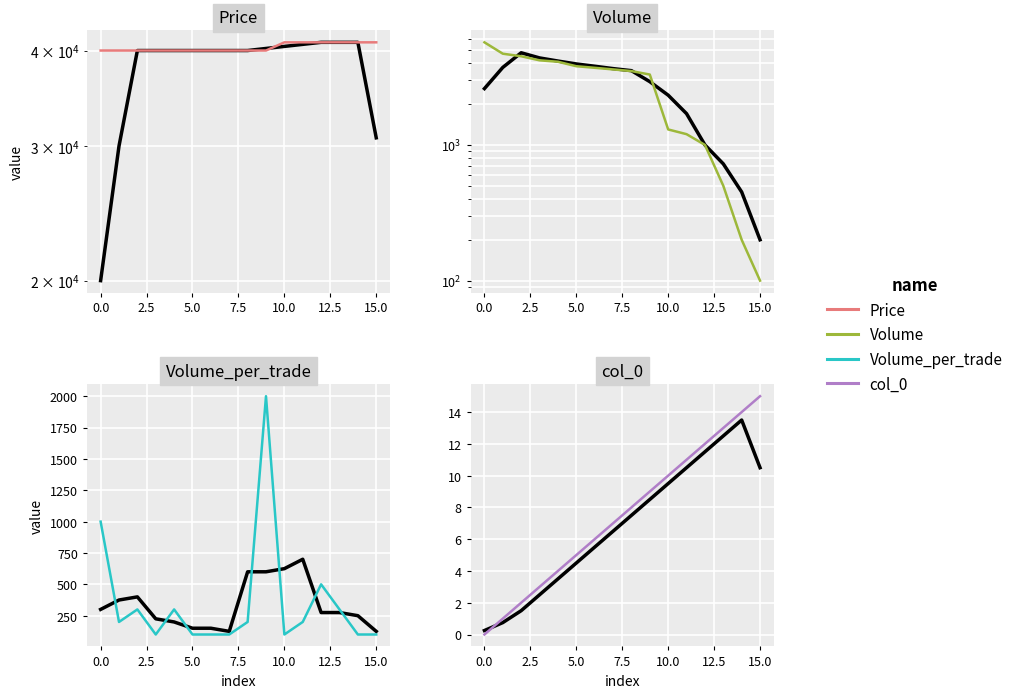

True or false: Price and col_0 intersect in this chart.

False